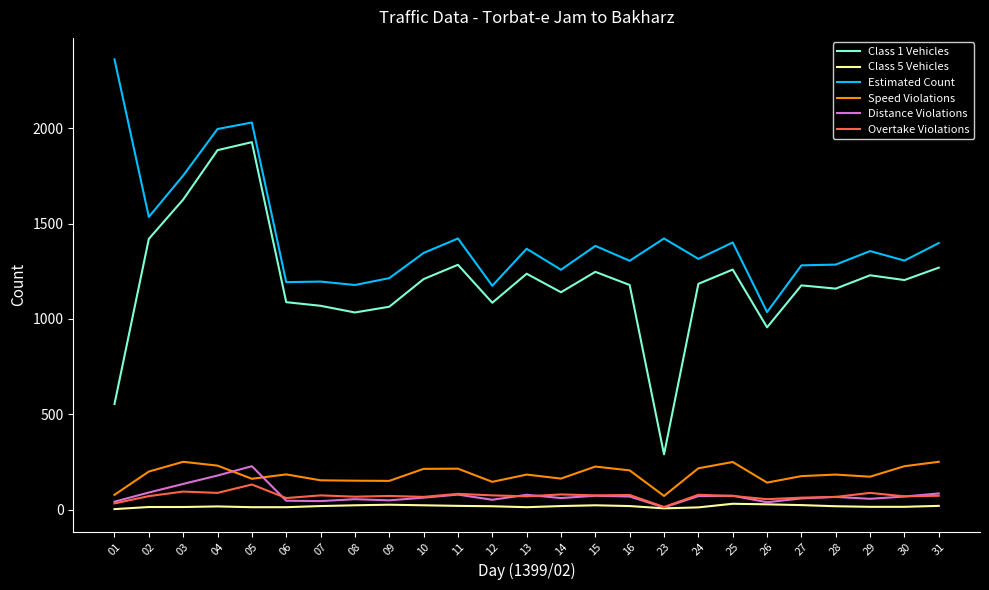

What is the greatest value displayed?

2361